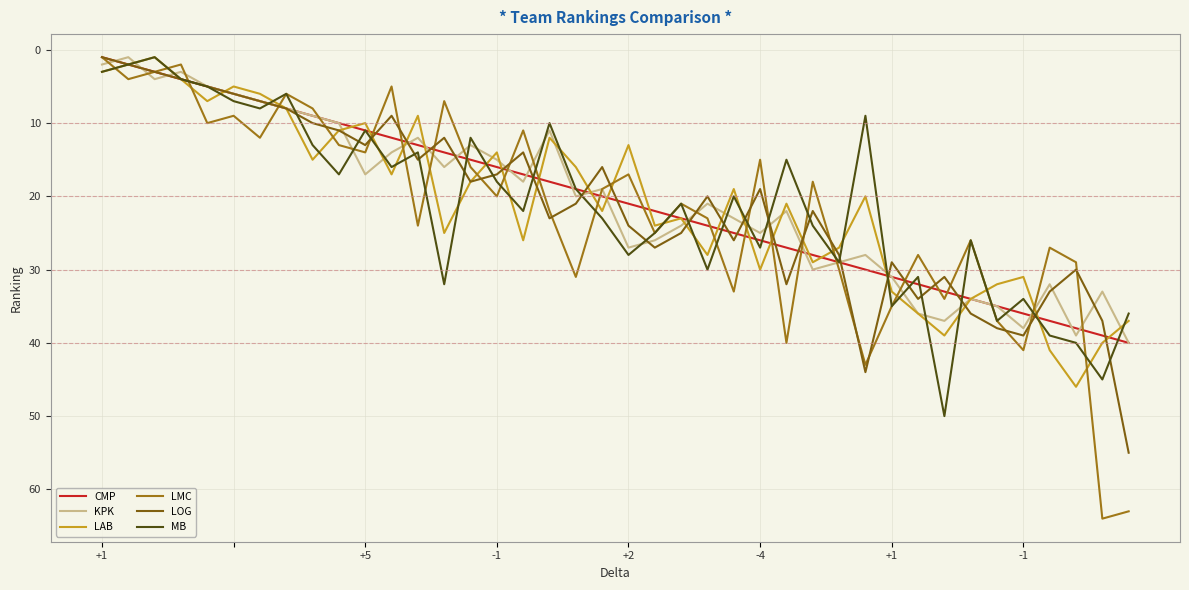

Which series has the largest range (max minus min)?

LMC